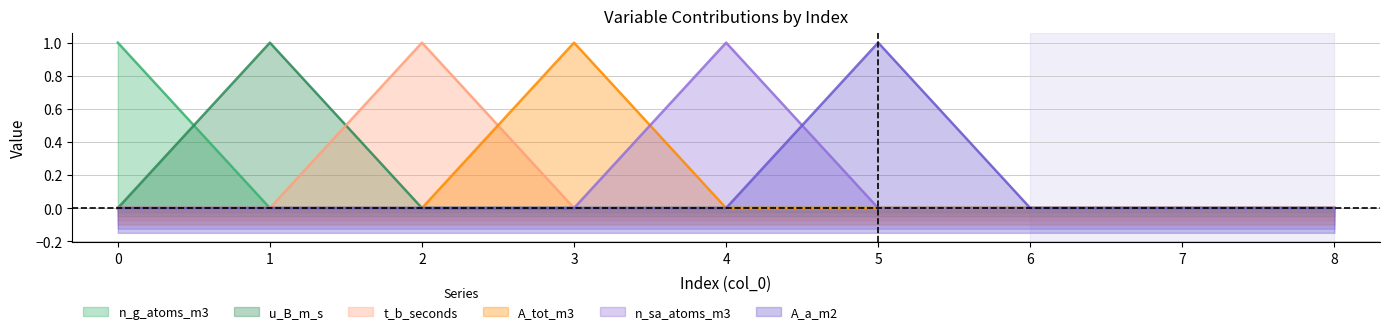

How many lines are shown in the chart?

6